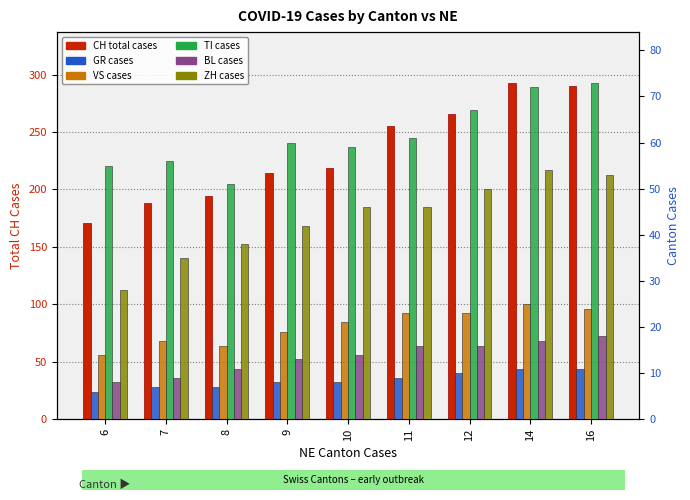

What is the greatest value displayed?

293